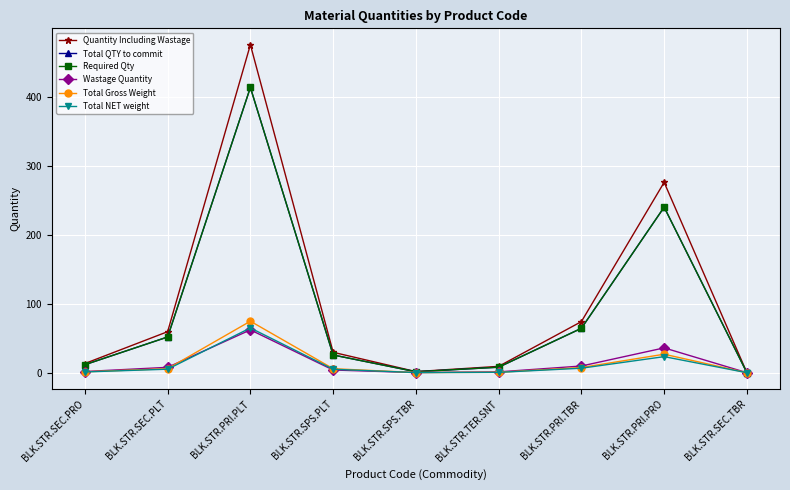

True or false: Quantity Including Wastage and Required Qty intersect in this chart.

False